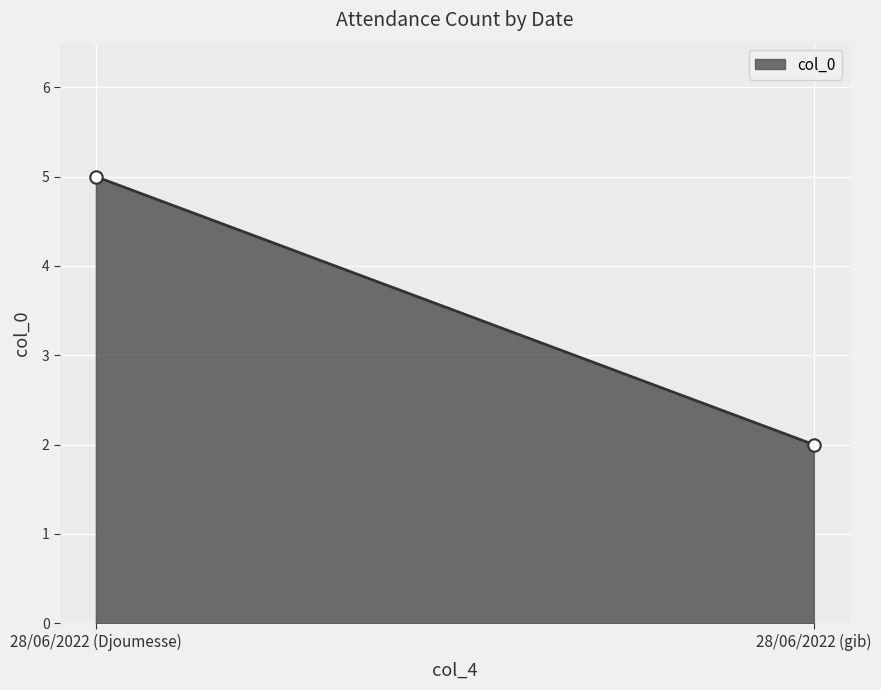

What is the range of Y values (max minus min)?

3